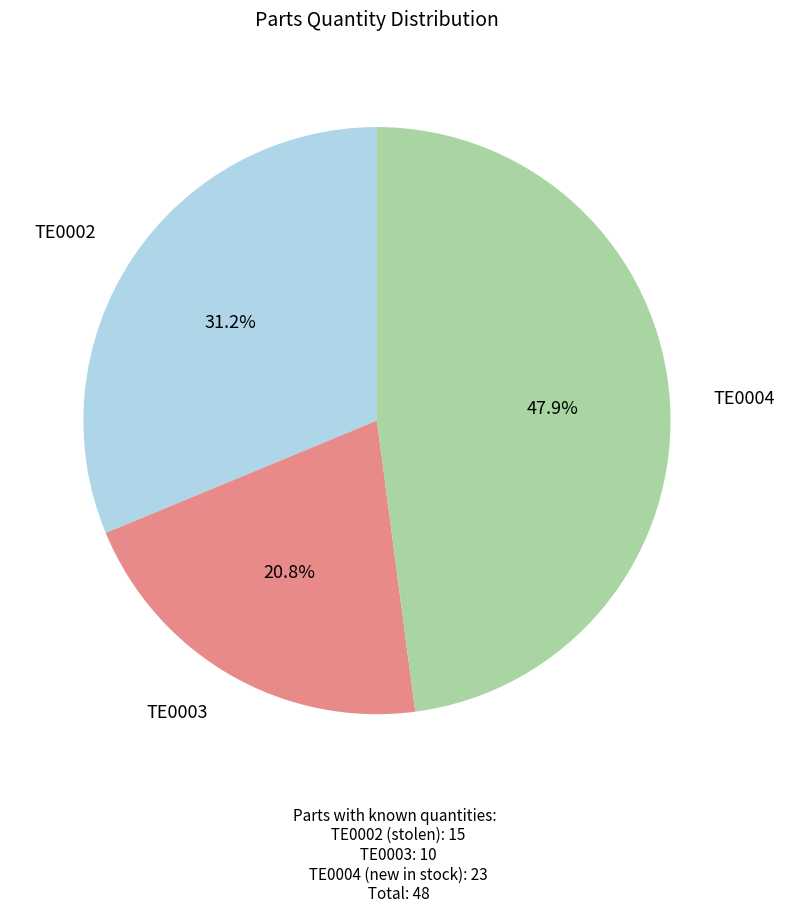

Is there any slice that represents more than half of the pie?

No